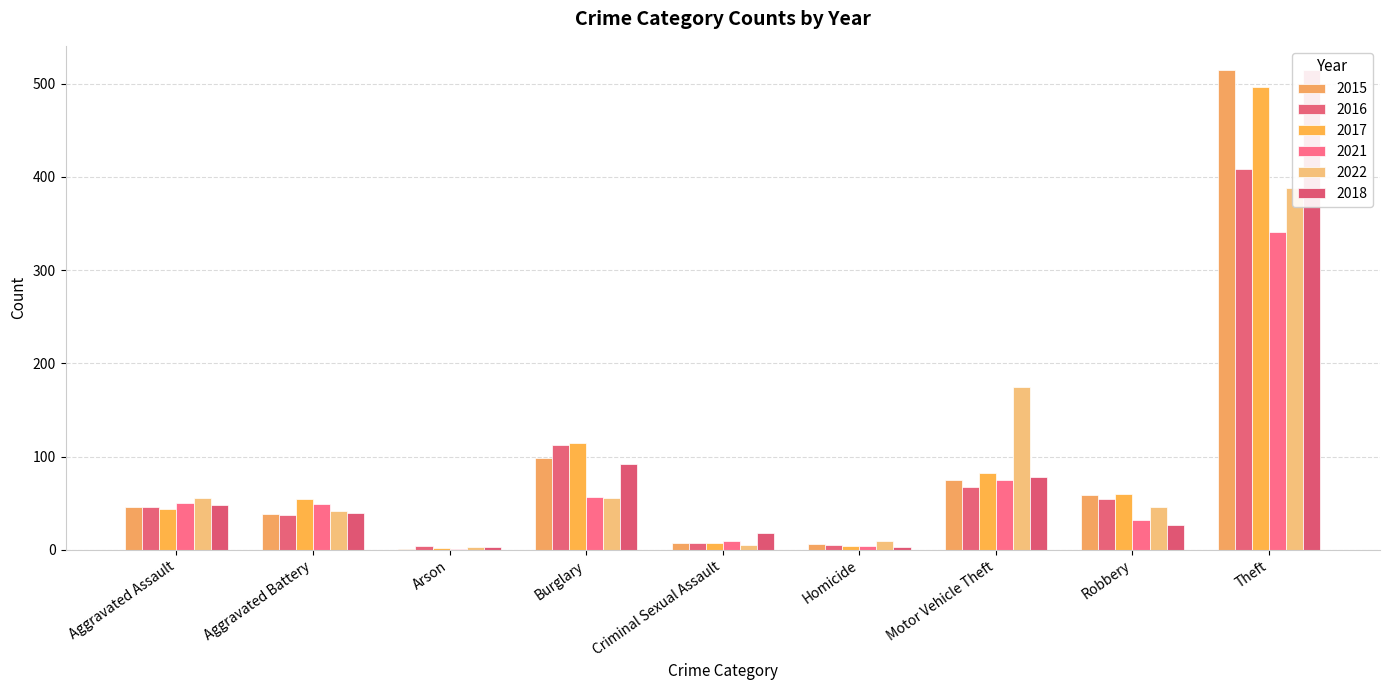

What are all the series names shown in the legend?

2015, 2016, 2017, 2021, 2022, 2018